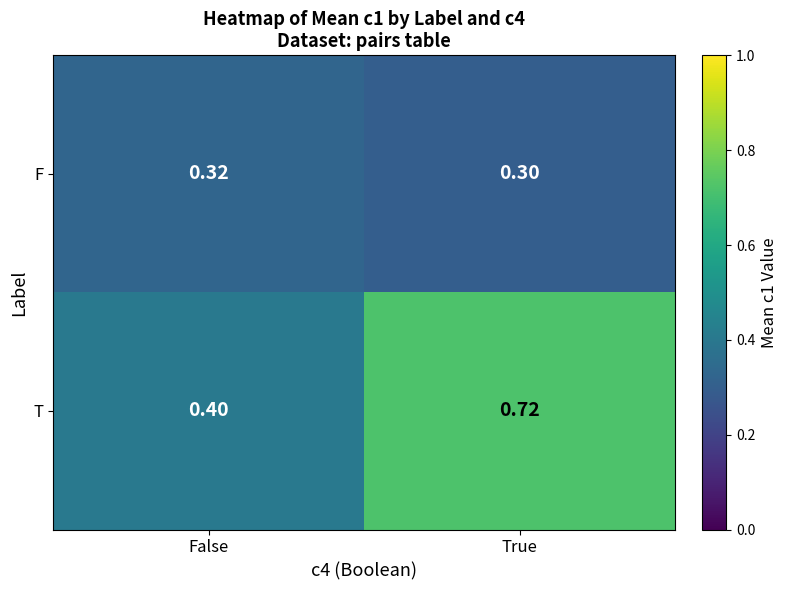

Which category has the highest value across all series?

True